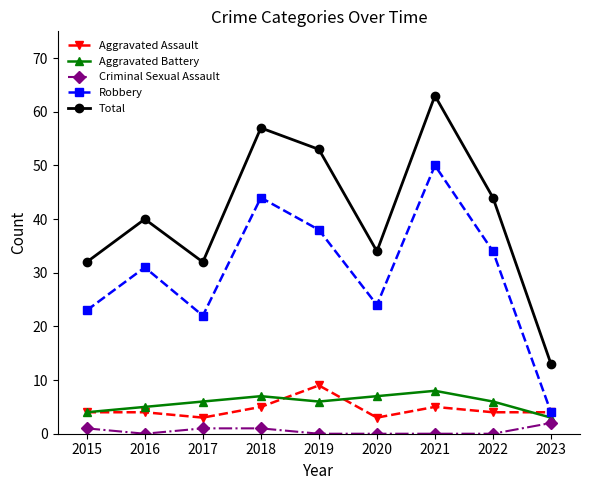

What value does the Total series have at 2021, to the nearest 5?

65